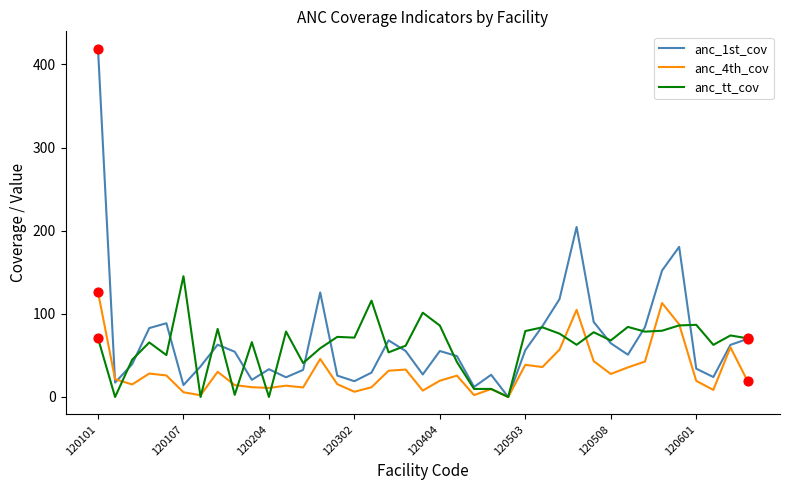

Which series has the largest total across all categories?

anc_1st_cov